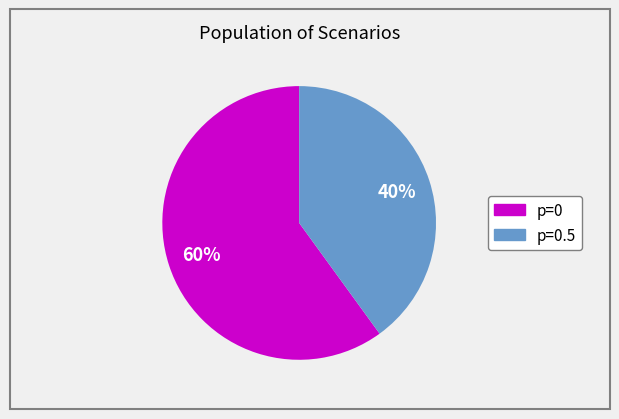

To the nearest percent, what is the difference between the largest and smallest slice percentages?

20%